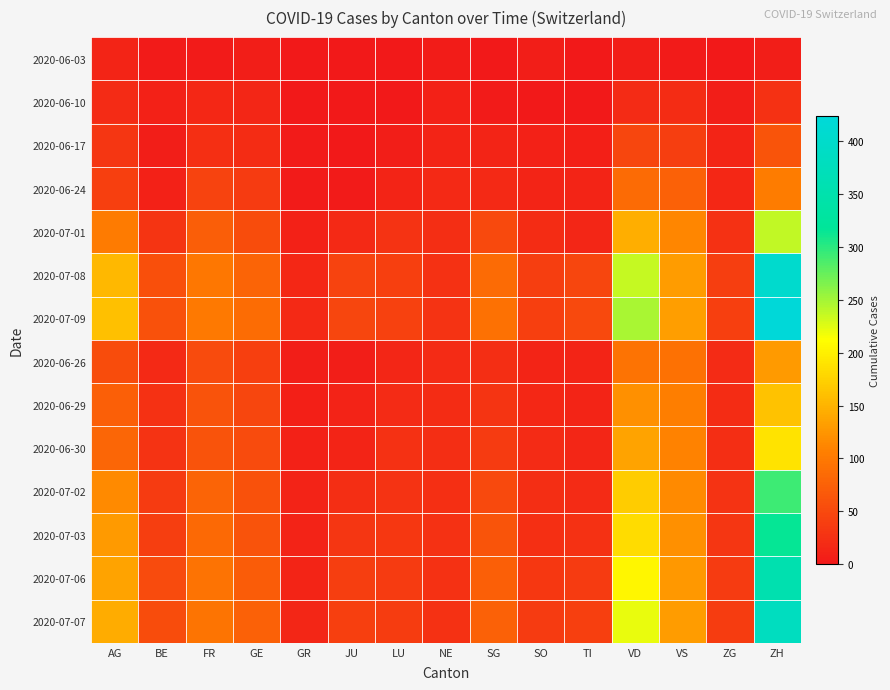

Rank the series by their maximum value, from highest to lowest.

2020-07-09, 2020-07-08, 2020-07-07, 2020-07-06, 2020-07-03, 2020-07-02, 2020-07-01, 2020-06-30, 2020-06-29, 2020-06-26, 2020-06-24, 2020-06-17, 2020-06-10, 2020-06-03